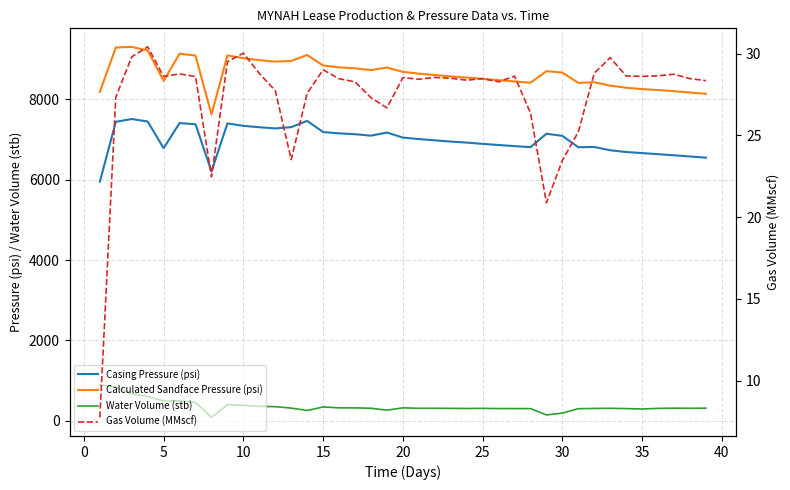

Reading left to right, extract all data points from this chart.

Casing Pressure (psi): 5949.7	7438.3	7509.5	7445.4	6783.8	7408.2	7377.0	6204.3	7398.9	7338.7	7303.9	7275.0	7306.5	7462.3	7184.8	7151.6	7130.1	7094.6	7171.8	7046.7	7010.2	6977.9	6947.1	6921.8	6890.4	6862.3	6834.0	6808.0	7142.9	7089.3	6806.5	6813.0	6731.0	6687.7	6660.3	6633.9	6605.8	6576.3	6547.1
Calculated Sandface Pressure (psi): 8183.3	9286.3	9303.5	9213.1	8457.3	9133.9	9085.6	7621.6	9091.3	9022.0	8972.6	8936.6	8953.6	9101.5	8839.5	8794.0	8769.9	8726.0	8789.4	8681.0	8637.2	8602.9	8568.4	8539.5	8507.1	8474.3	8444.4	8410.6	8698.2	8664.1	8406.4	8423.5	8339.3	8285.9	8252.3	8229.3	8201.2	8167.2	8136.1
Water Volume (stb): 893.0	838.0	672.0	606.0	493.0	497.0	456.0	84.1	401.2	384.6	359.8	352.5	315.9	257.4	345.5	322.7	321.5	312.7	264.7	322.8	311.9	312.5	309.9	306.6	310.3	305.3	304.2	304.2	146.4	191.7	302.1	308.0	311.7	304.7	294.5	309.5	315.5	312.3	315.1
Gas Volume (MMscf): 7.8	27.3	29.8	30.4	28.6	28.8	28.6	22.5	29.5	30.0	28.8	27.7	23.5	27.6	29.0	28.5	28.3	27.3	26.7	28.5	28.4	28.5	28.5	28.4	28.5	28.3	28.6	26.4	20.9	23.5	25.2	28.8	29.8	28.6	28.6	28.6	28.7	28.5	28.3